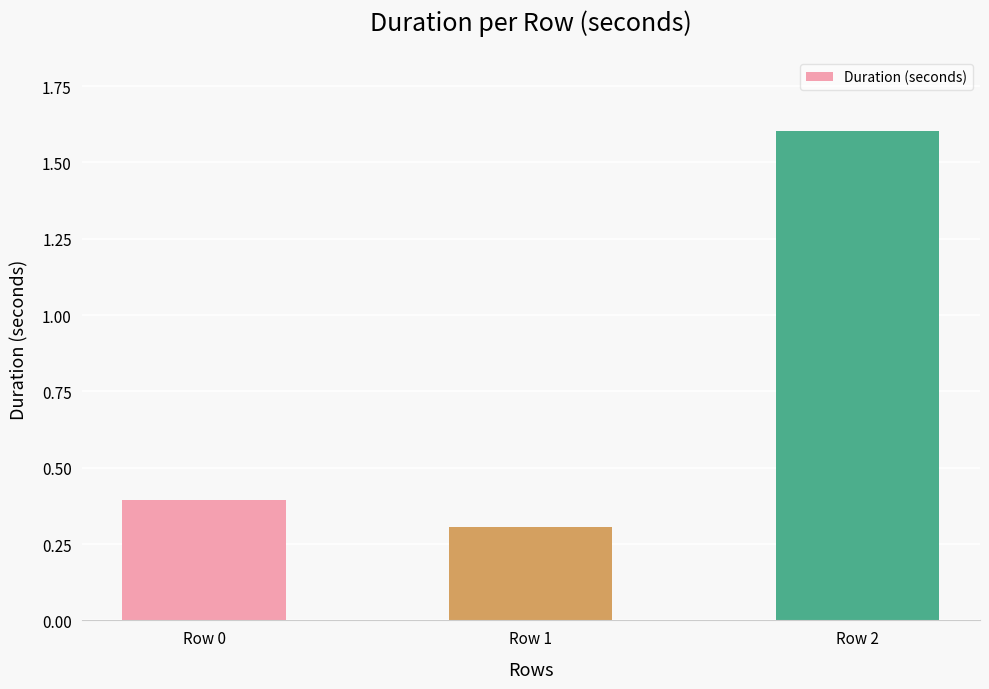

Which category has the lowest value across all series?

Row 1